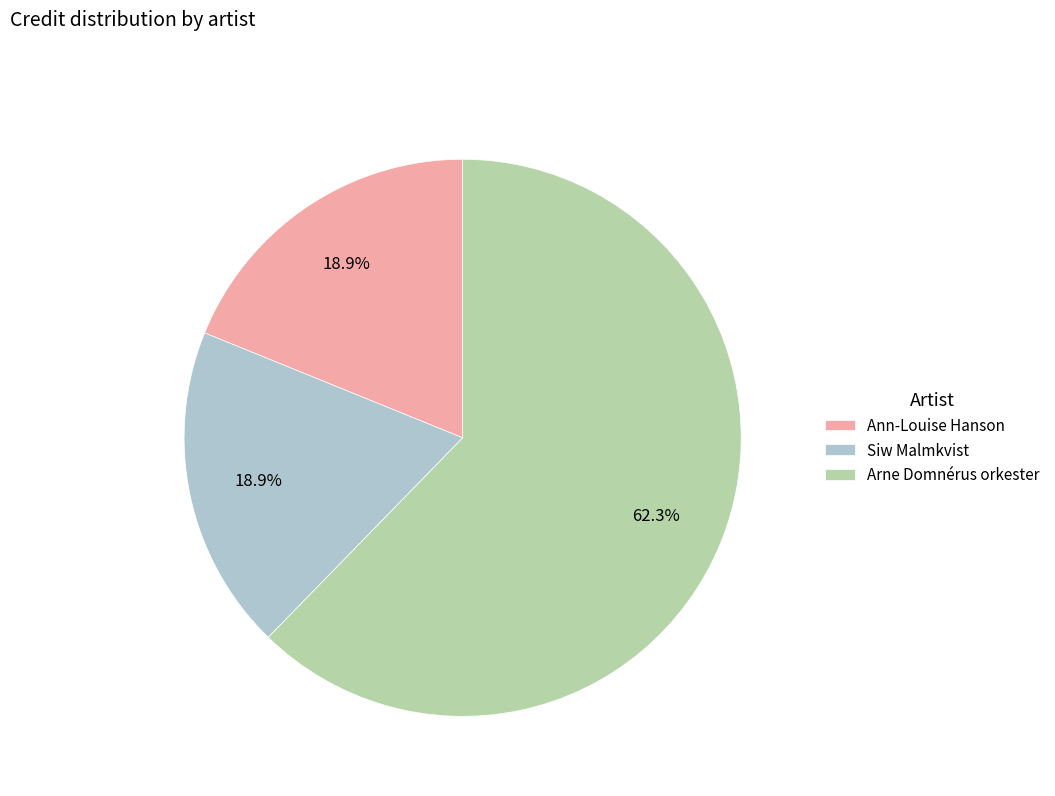

To the nearest percent, what is the difference between the largest and smallest slice percentages?

43%